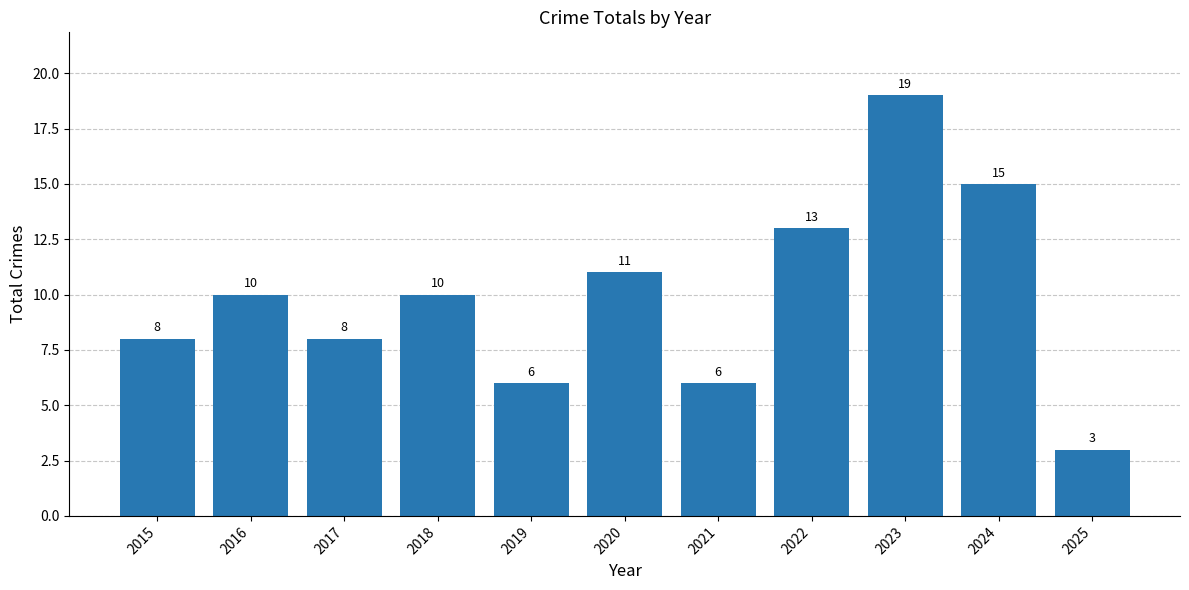

What is the minimum value shown in the chart?

3